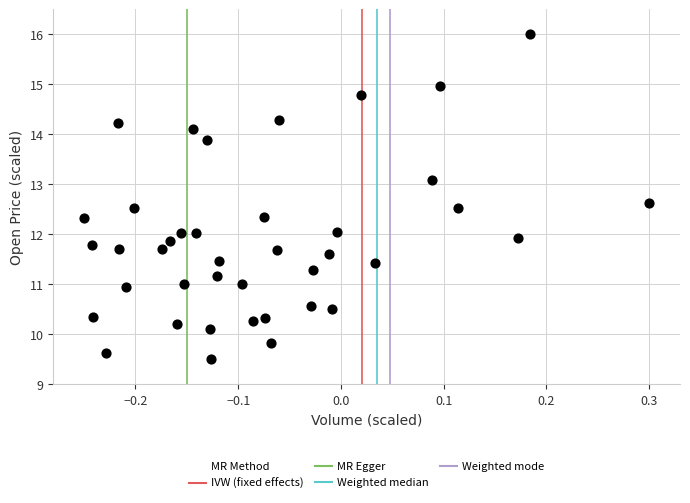

What is the range of X values (max minus min)?

0.6